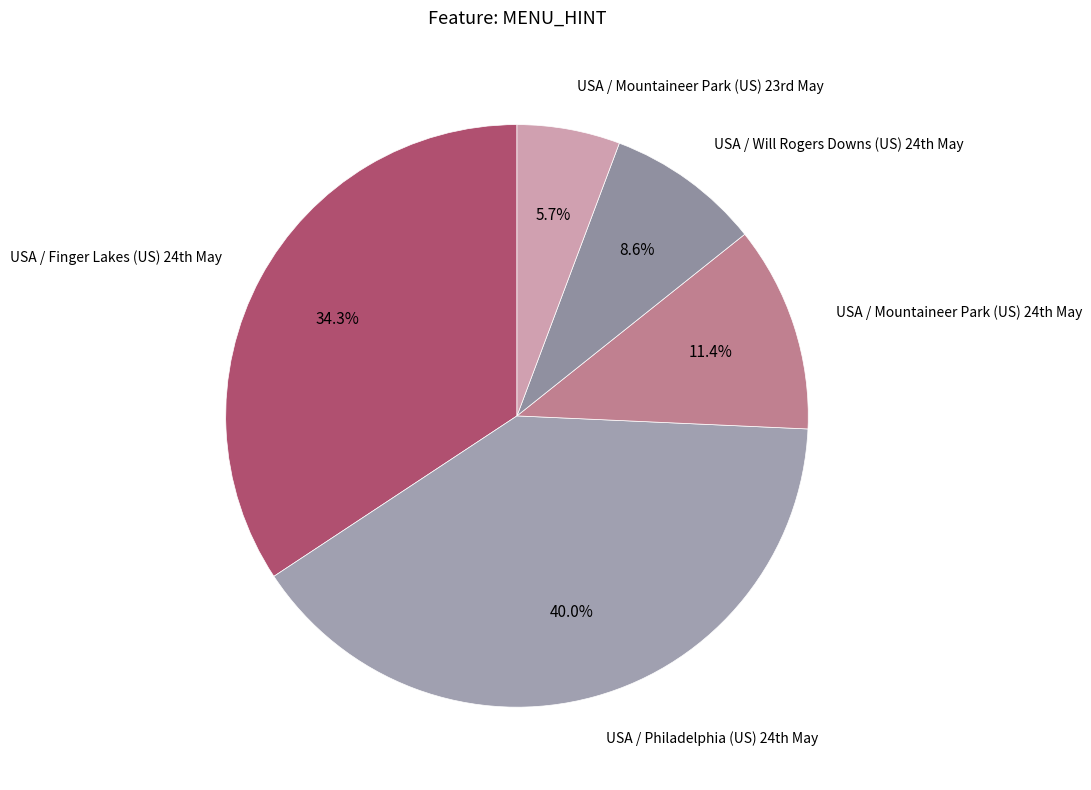

Is there any slice that represents more than half of the pie?

No